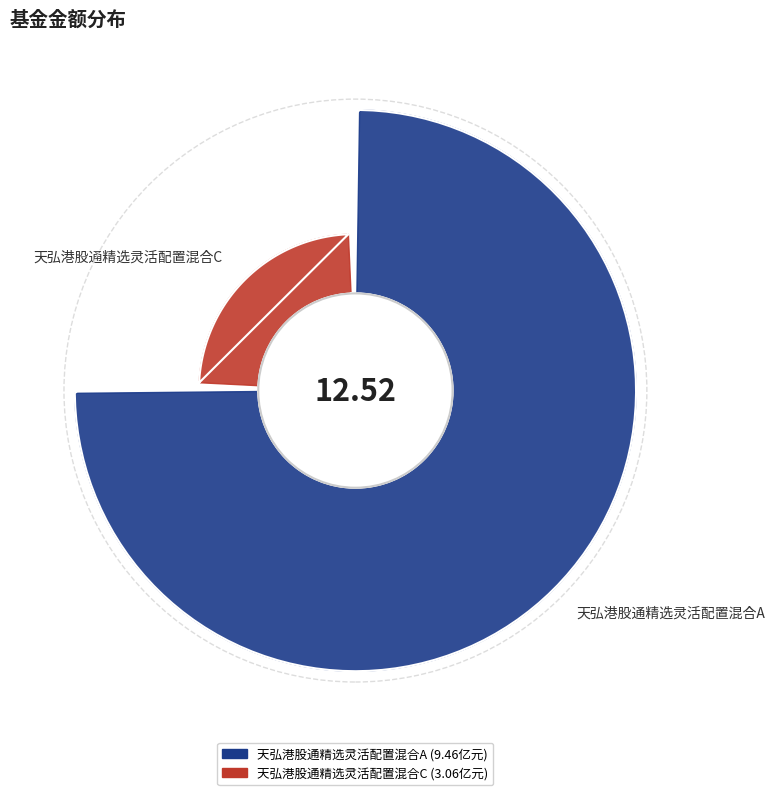

Between 天弘港股通精选灵活配置混合C and 天弘港股通精选灵活配置混合A, which is larger?

天弘港股通精选灵活配置混合A